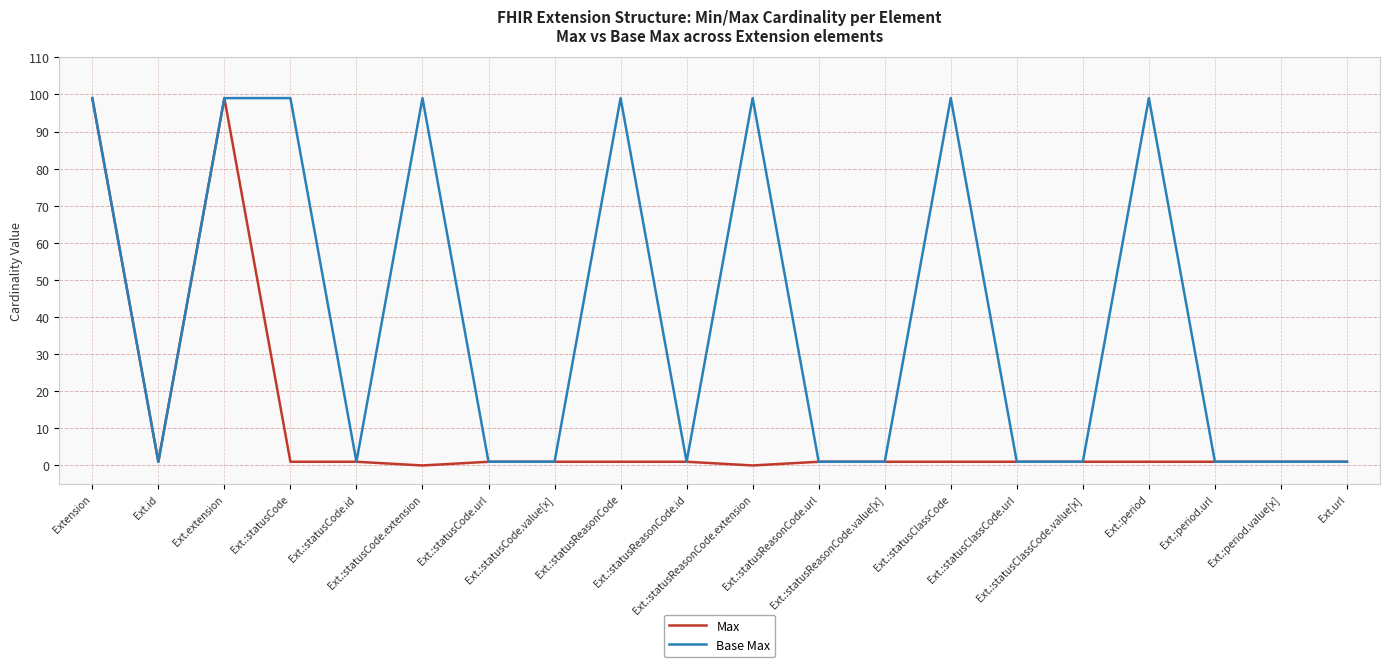

Reading right to left, transcribe all the data shown in this chart.

Max: 1	1	1	1	1	1	1	1	1	0	1	1	1	1	0	1	1	99	1	99
Base Max: 1	1	1	99	1	1	99	1	1	99	1	99	1	1	99	1	99	99	1	99